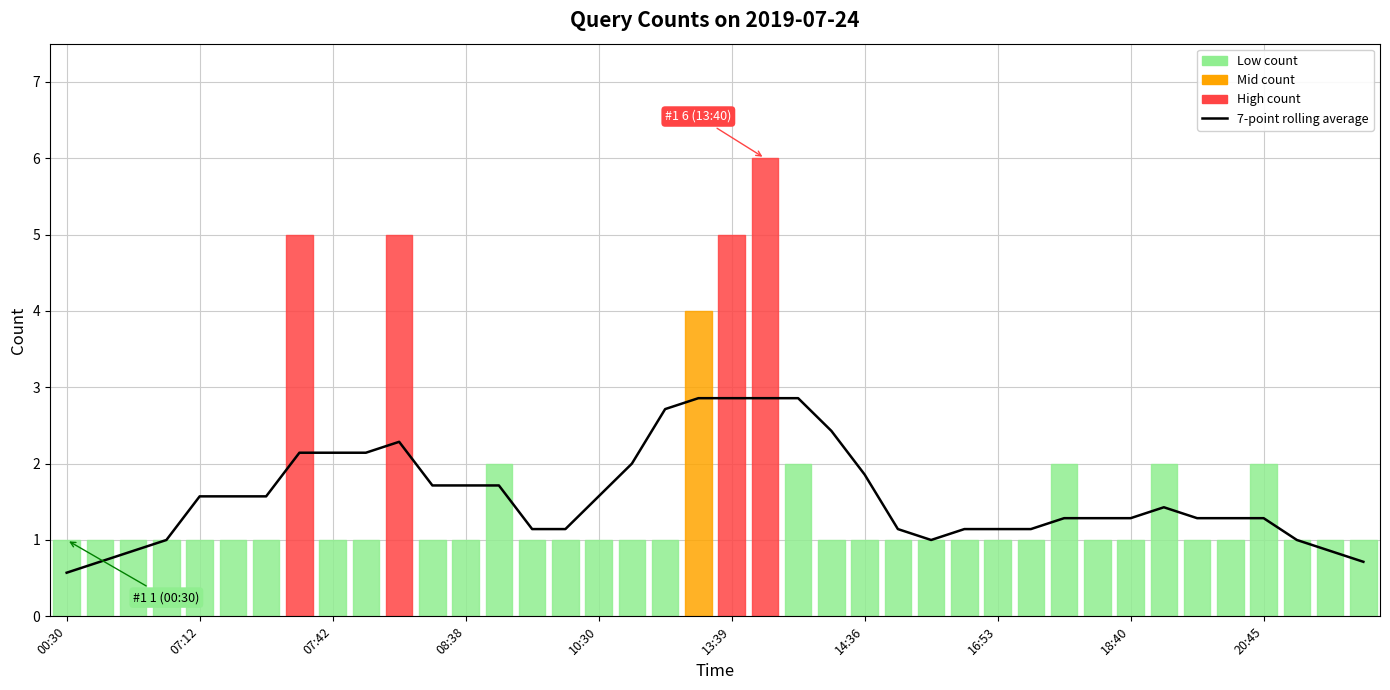

How many interior local valleys (lower than both neighbors) does the data have?

2